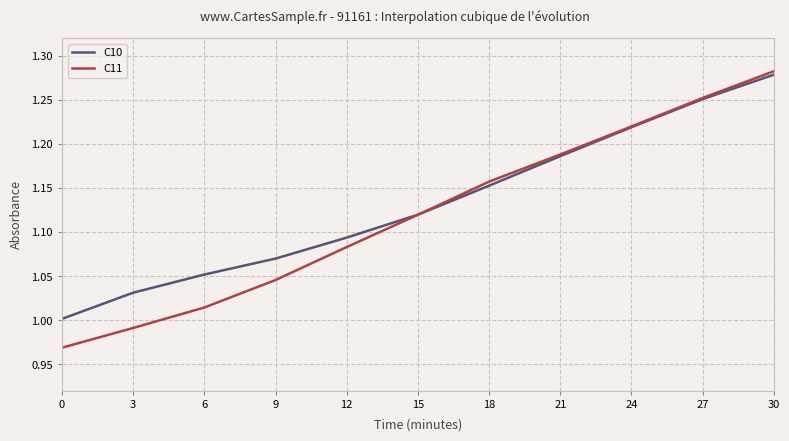

How many lines are shown in the chart?

2